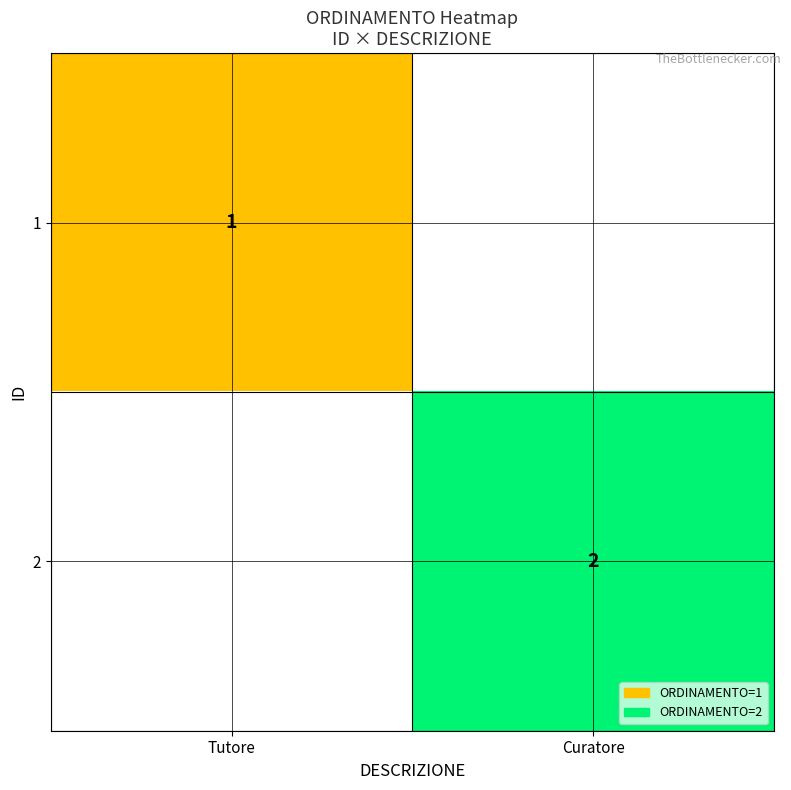

Is it true that 2 equals 1 at Curatore?

False